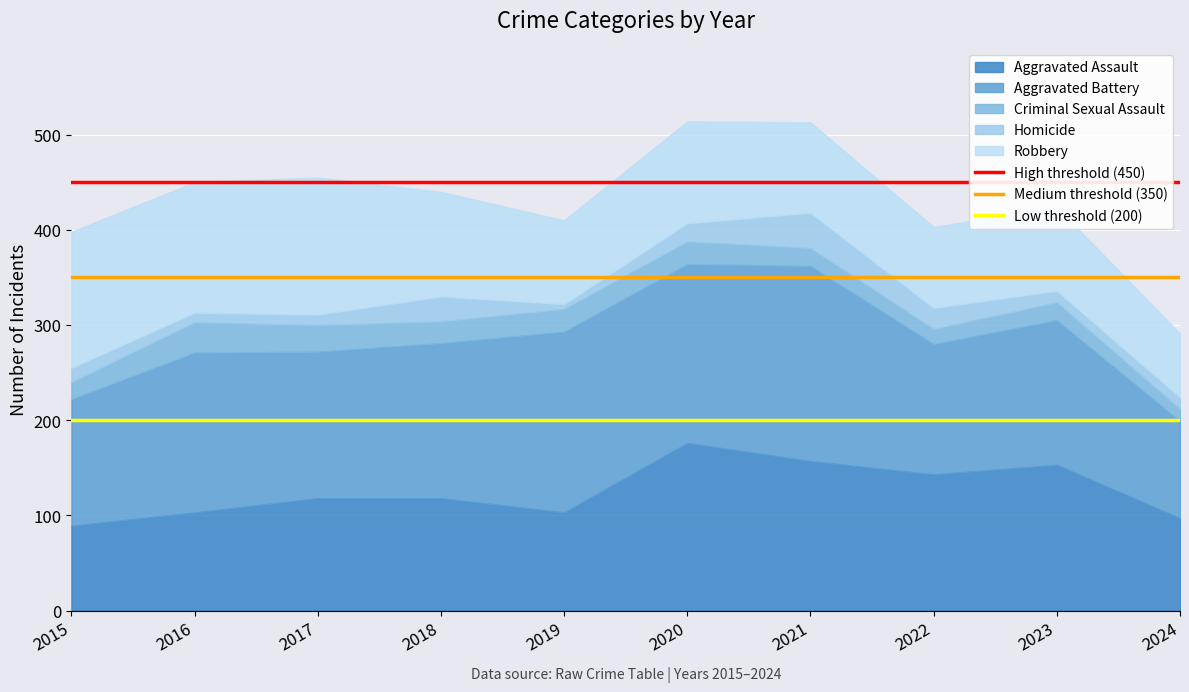

Where is High threshold (450) nearest to the value 450?

2015